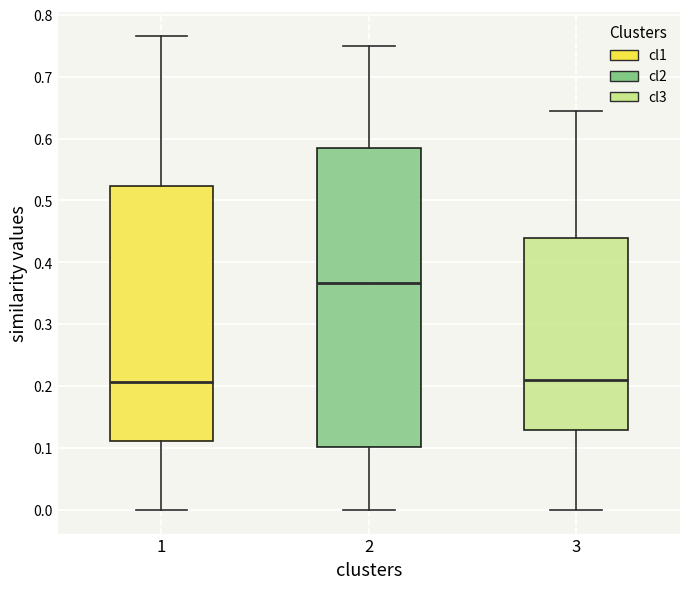

Reading left to right, transcribe this box plot: for each box, give where its median line is, the range the box spans, and where its two whiskers end, as read against the y-axis. The values are not printed on the chart, so give them approximately, as read against the axis.

1: median 0.21, box 0.11 to 0.52, whiskers 0.00 to 0.77
2: median 0.37, box 0.10 to 0.58, whiskers 0.00 to 0.75
3: median 0.21, box 0.13 to 0.44, whiskers 0.00 to 0.64